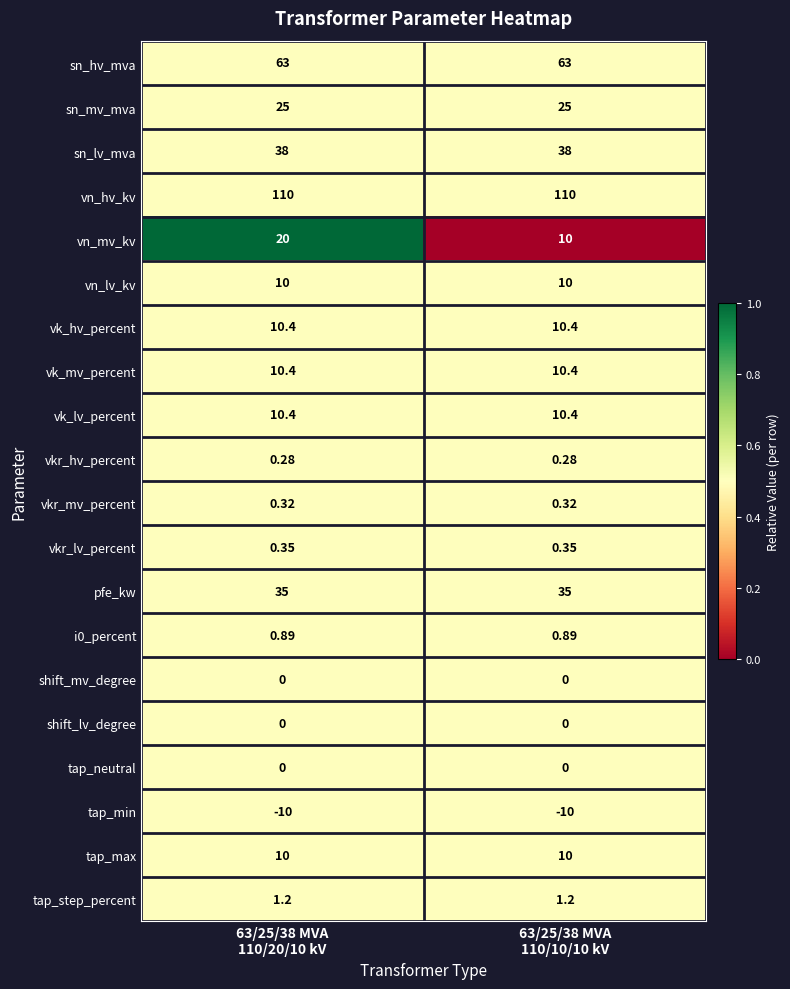

Which series has the widest spread of values?

vn_mv_kv